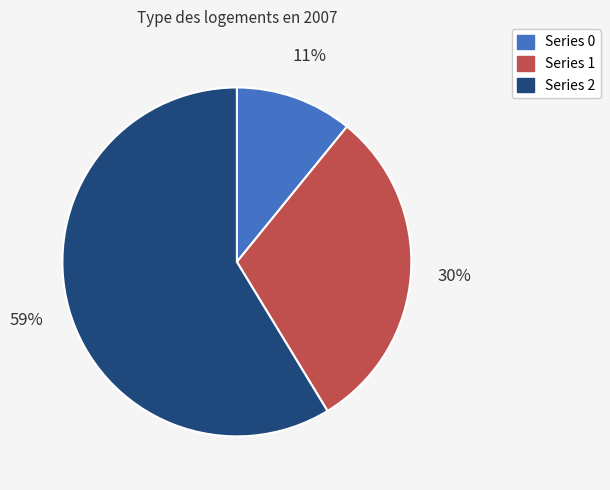

To the nearest percent, what is the difference between the largest and smallest slice percentages?

48%